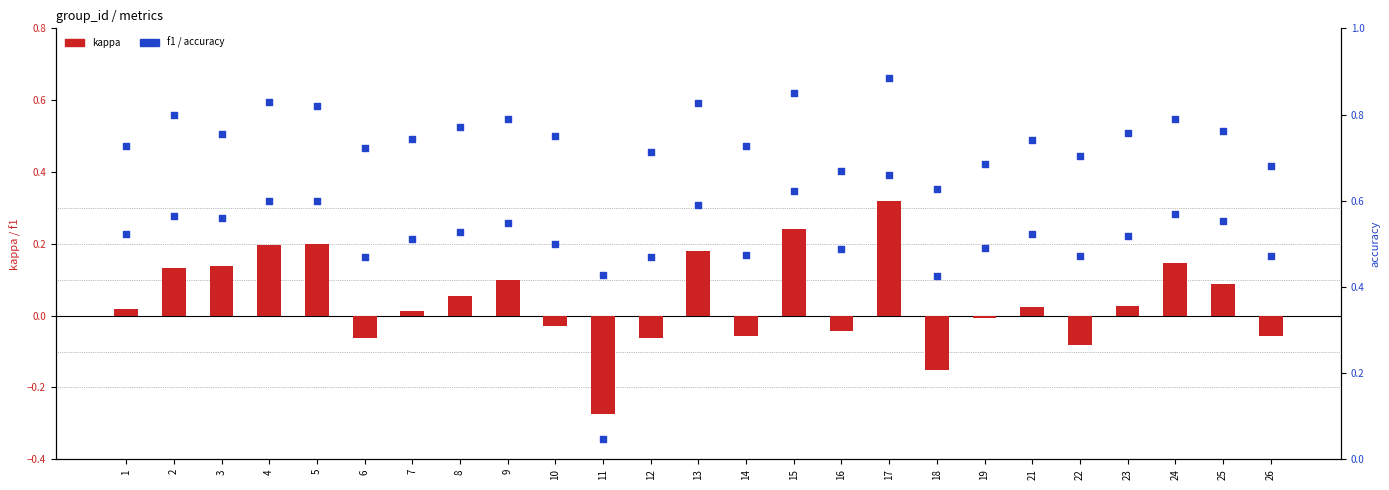

What are all the series names shown in the legend?

kappa, f1, accuracy